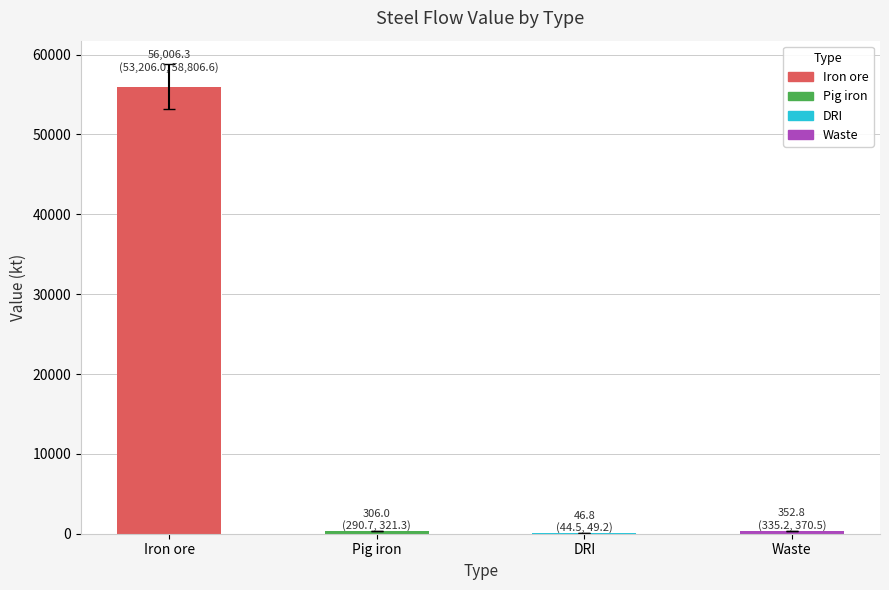

At how many categories does at least one series exceed 18686?

1